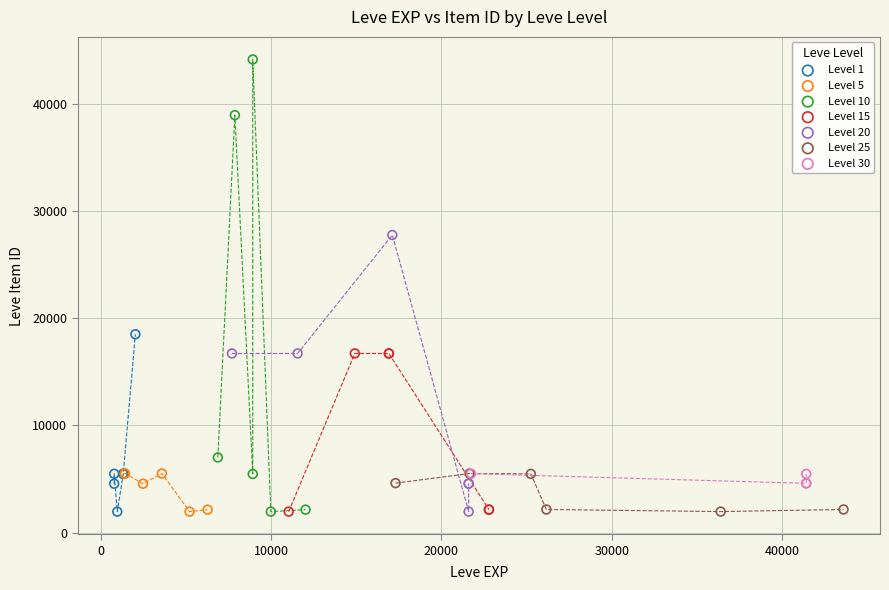

Which series has the widest spread of Y values?

Level 10